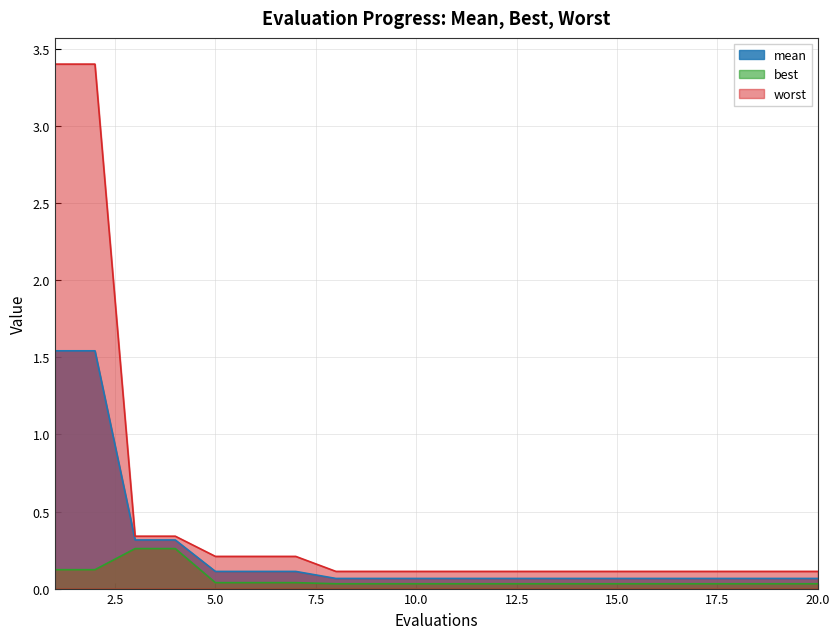

Reading right to left, transcribe all the data shown in this chart.

mean: 20=0.1	19=0.1	18=0.1	17=0.1	16=0.1	15=0.1	14=0.1	13=0.1	12=0.1	11=0.1	10=0.1	9=0.1	8=0.1	7=0.1	6=0.1	5=0.1	4=0.3	3=0.3	2=1.5	1=1.5
best: 20=0.0	19=0.0	18=0.0	17=0.0	16=0.0	15=0.0	14=0.0	13=0.0	12=0.0	11=0.0	10=0.0	9=0.0	8=0.0	7=0.0	6=0.0	5=0.0	4=0.3	3=0.3	2=0.1	1=0.1
worst: 20=0.1	19=0.1	18=0.1	17=0.1	16=0.1	15=0.1	14=0.1	13=0.1	12=0.1	11=0.1	10=0.1	9=0.1	8=0.1	7=0.2	6=0.2	5=0.2	4=0.3	3=0.3	2=3.4	1=3.4